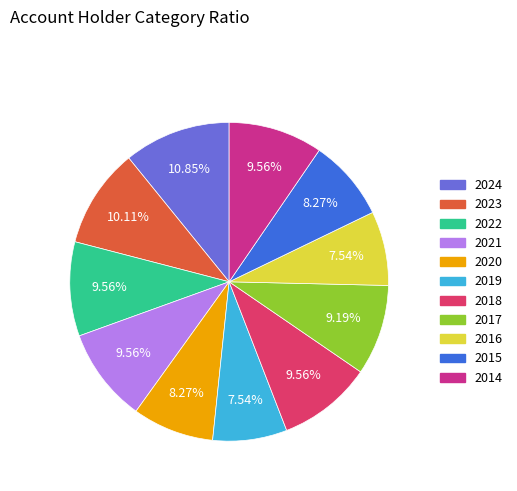

Is 2020 the majority of the pie?

No